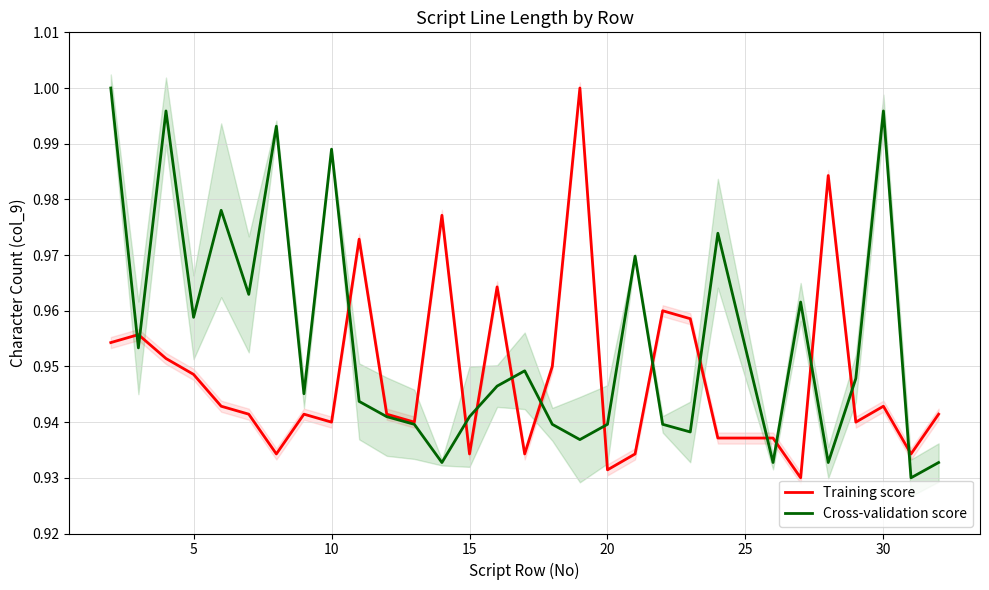

The Training score series shows 1.4 at 10. True or false?

False